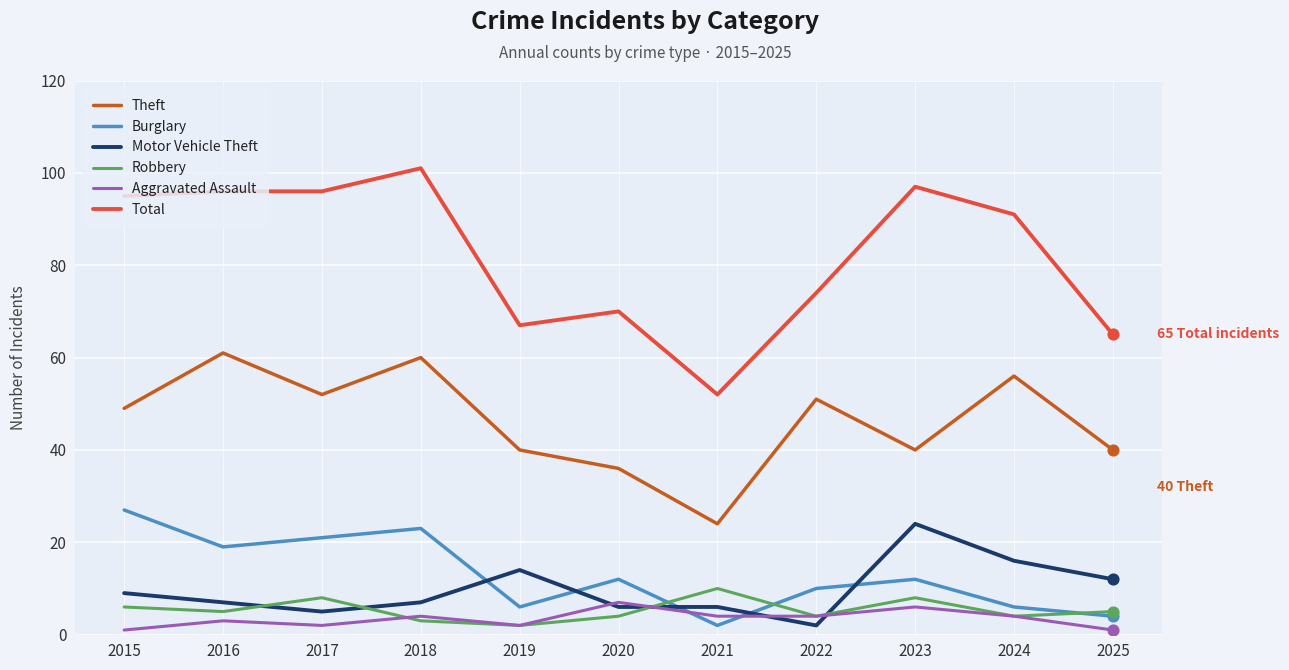

At how many categories does at least one series exceed 71?

7